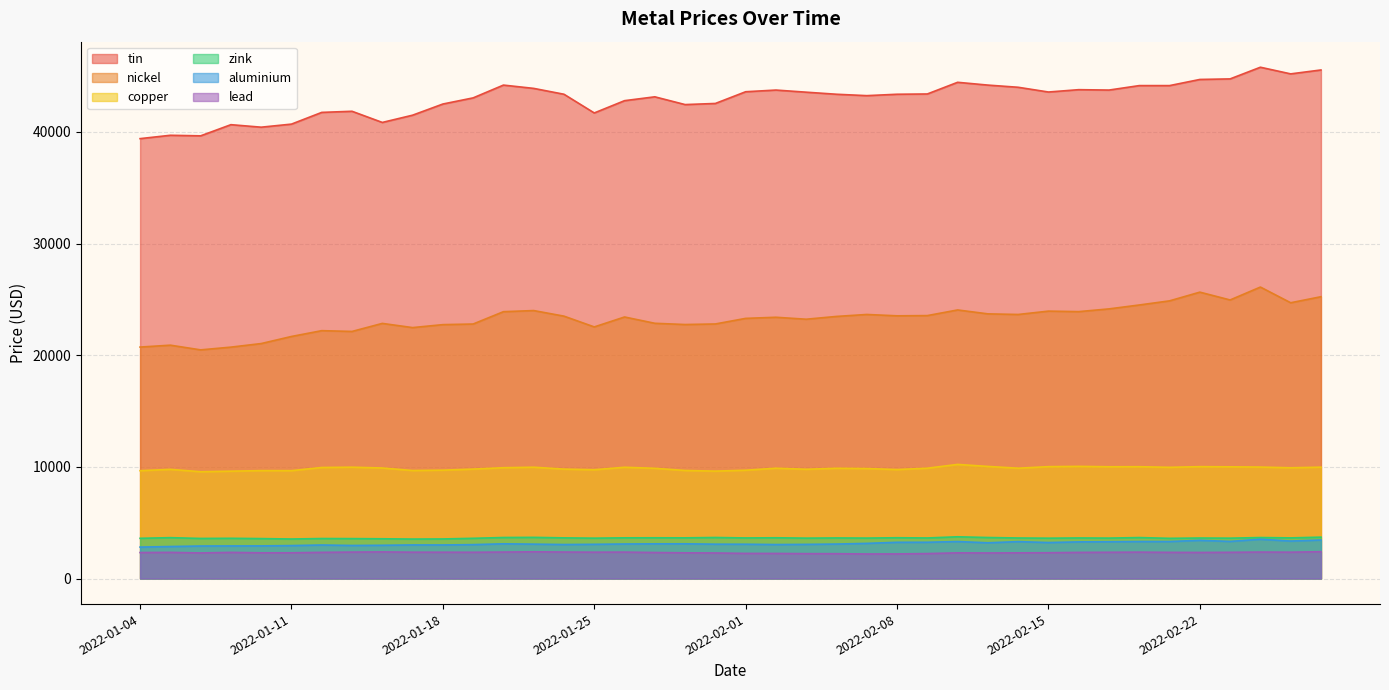

What is the label of the 31st point from the right?

2022-01-17